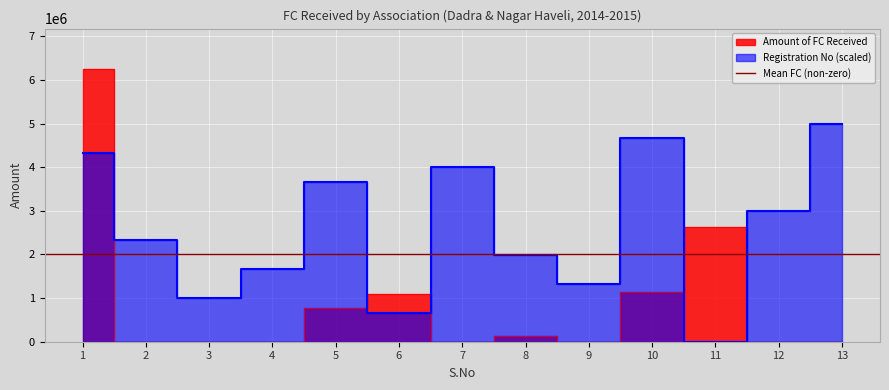

At which category does Registration No reach its first local peak?

5